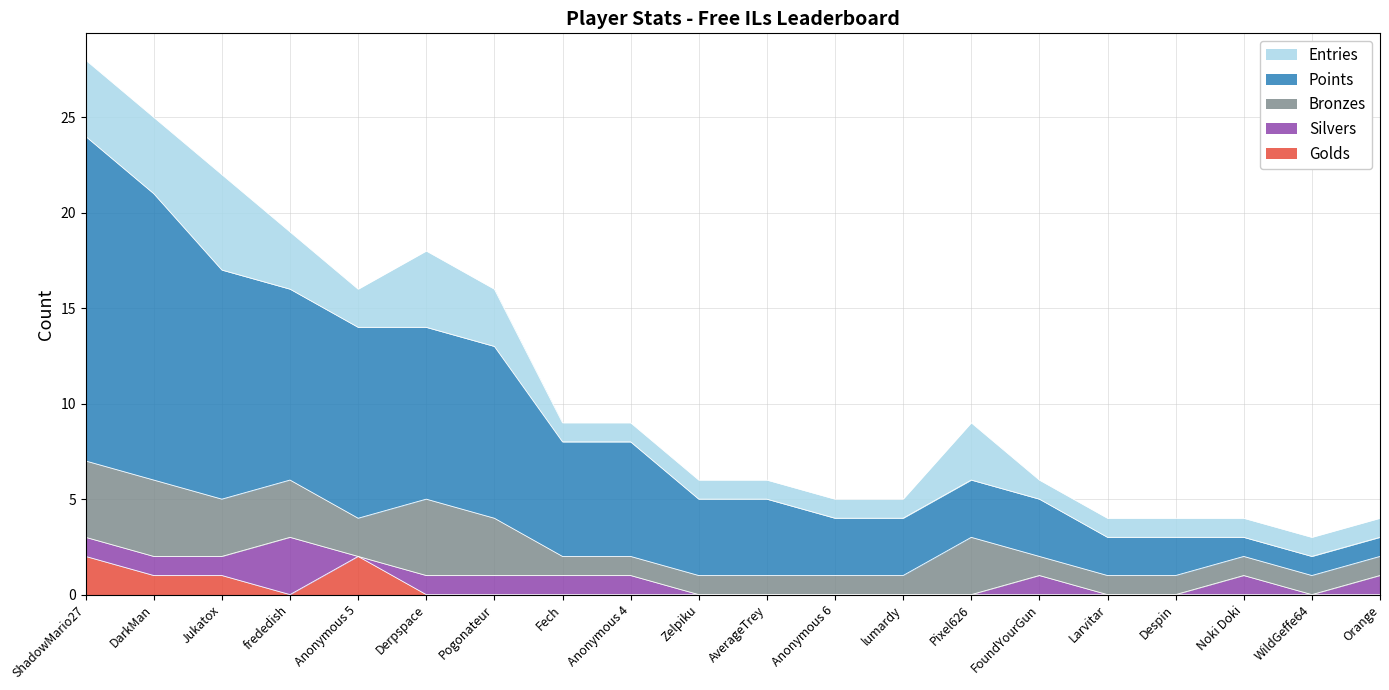

What is the difference between the maximum and second lowest values in the Entries series?

4